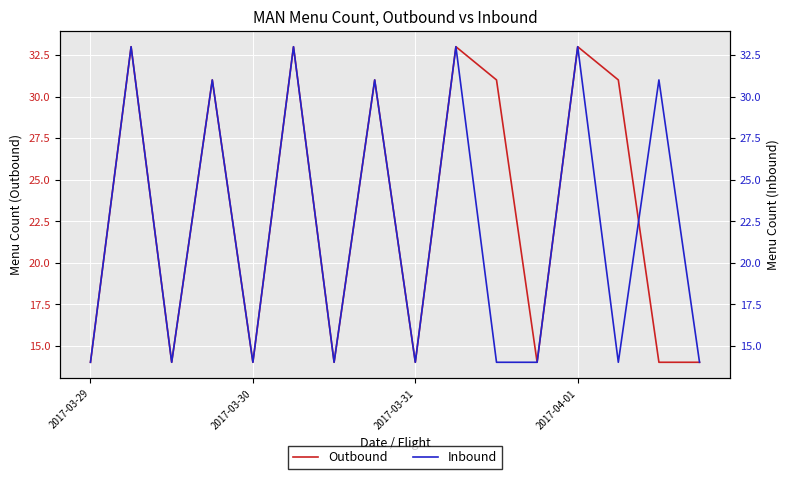

Reading left to right, list all the values displayed in this chart.

Outbound: 14	33	14	31	14	33	14	31	14	33	31	14	33	31	14	14
Inbound: 14	33	14	31	14	33	14	31	14	33	14	14	33	14	31	14